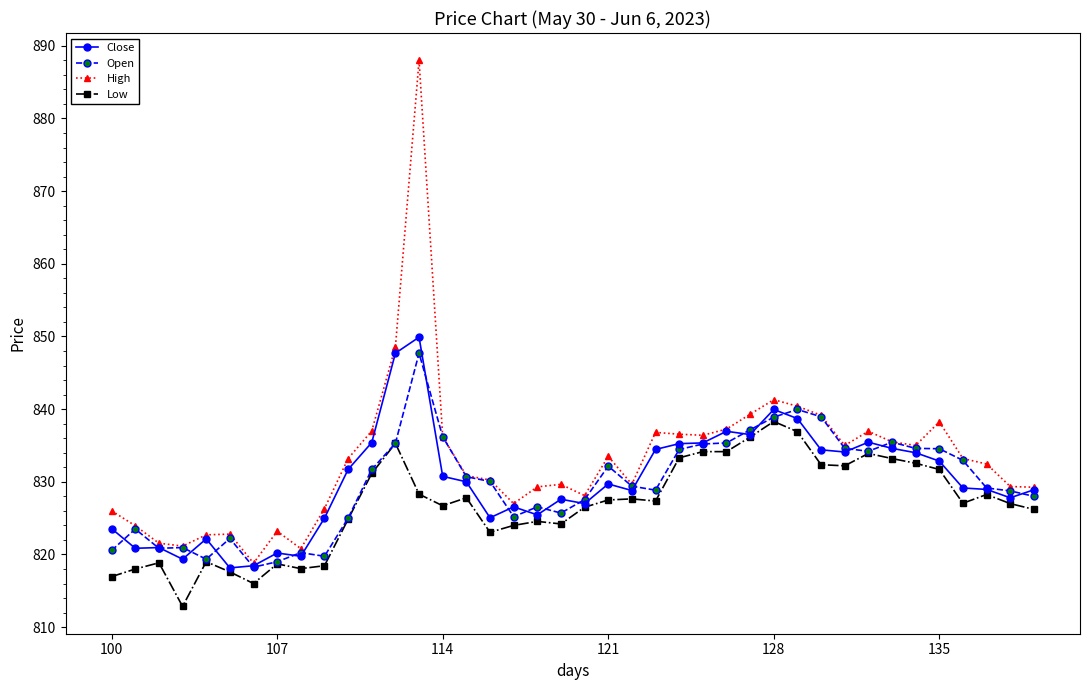

Is this an area chart (filled region under the line)?

No